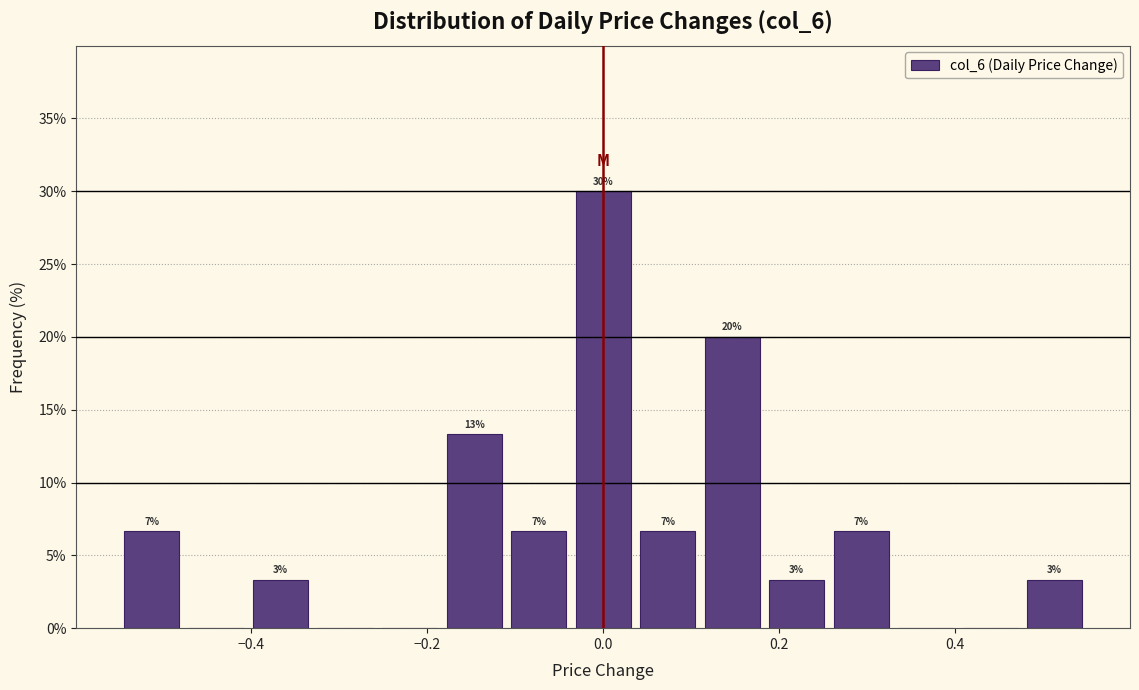

Read against the x-axis, roughly where is the centre of the tallest bar?

0.00